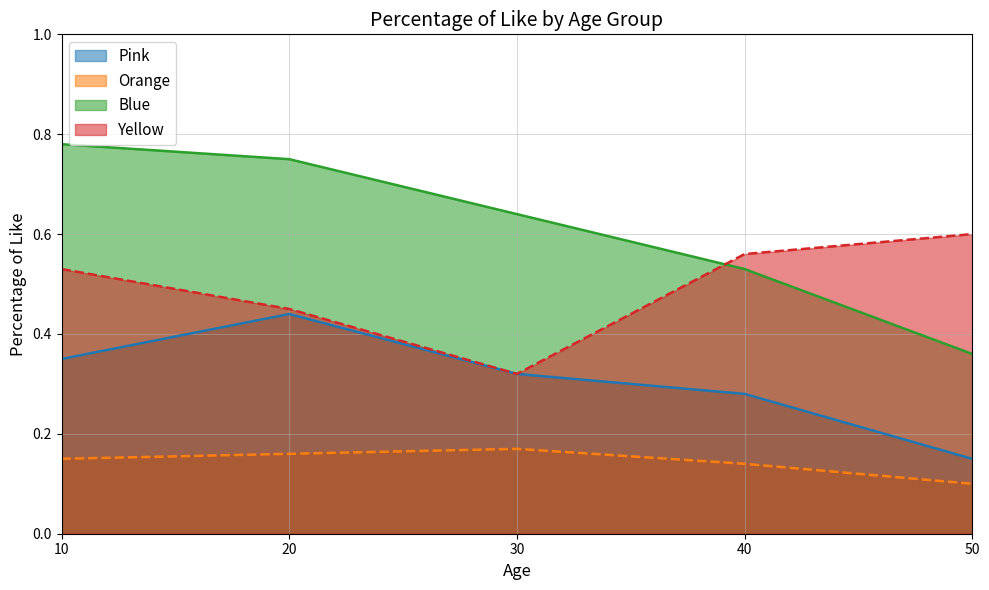

The value of Orange at 10 is 0.0. True or false?

False